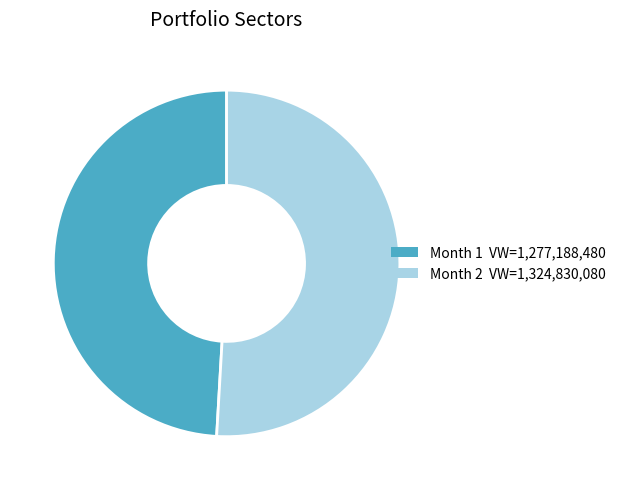

Count the number of slices in the pie.

2